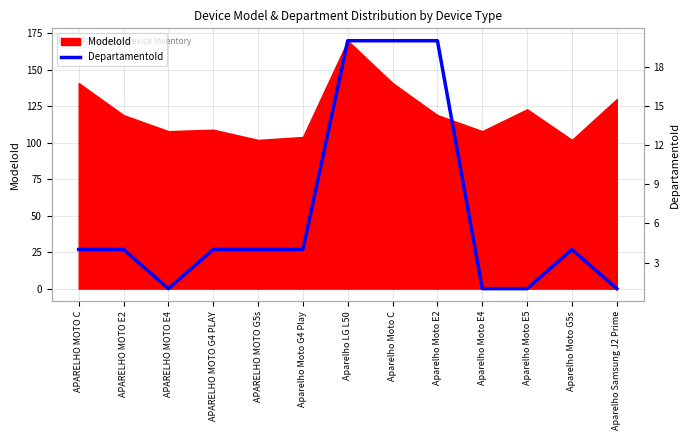

Which category has the lowest value across all series?

APARELHO MOTO E4